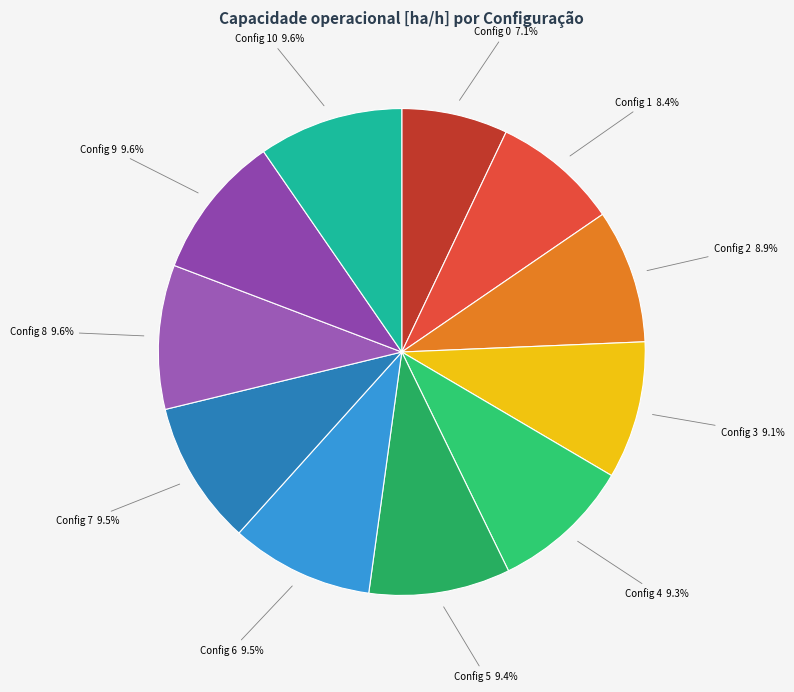

Approximately how many times larger is the value at Config 6 9.5% compared to Config 0 7.1%?

1.3